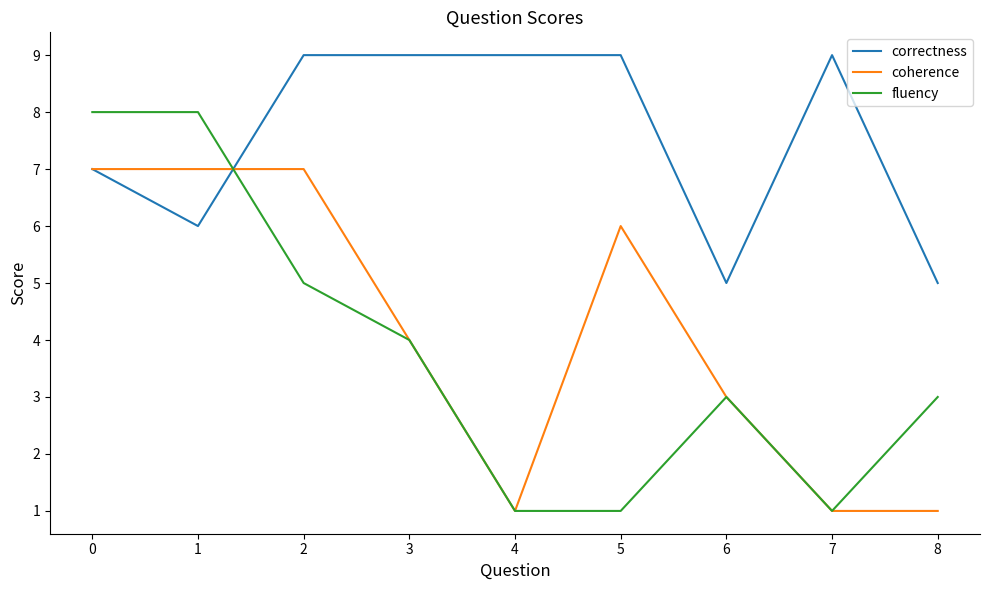

Which series has the widest spread of values?

fluency